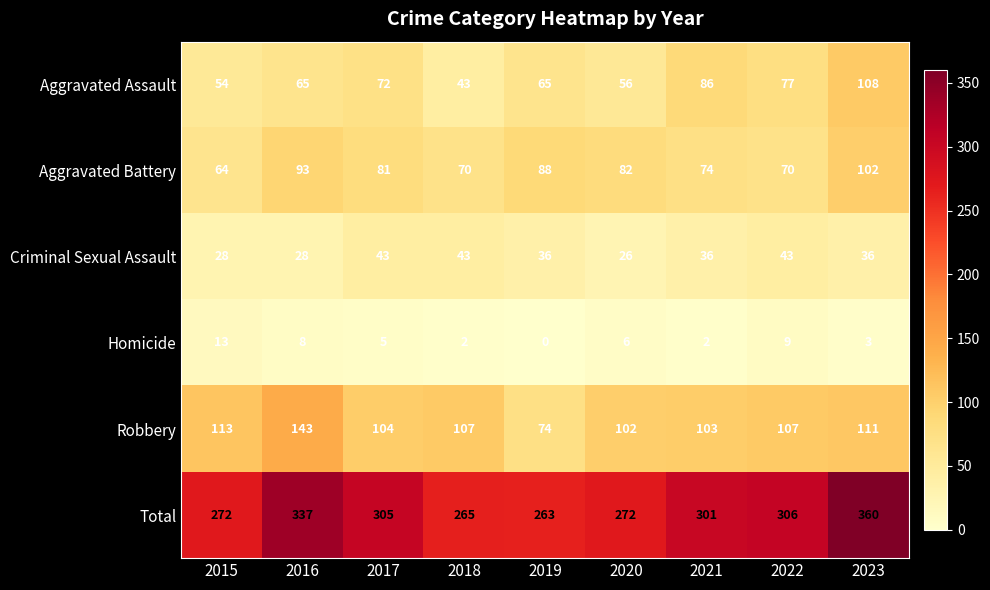

What is the average value of the Criminal Sexual Assault series?

35